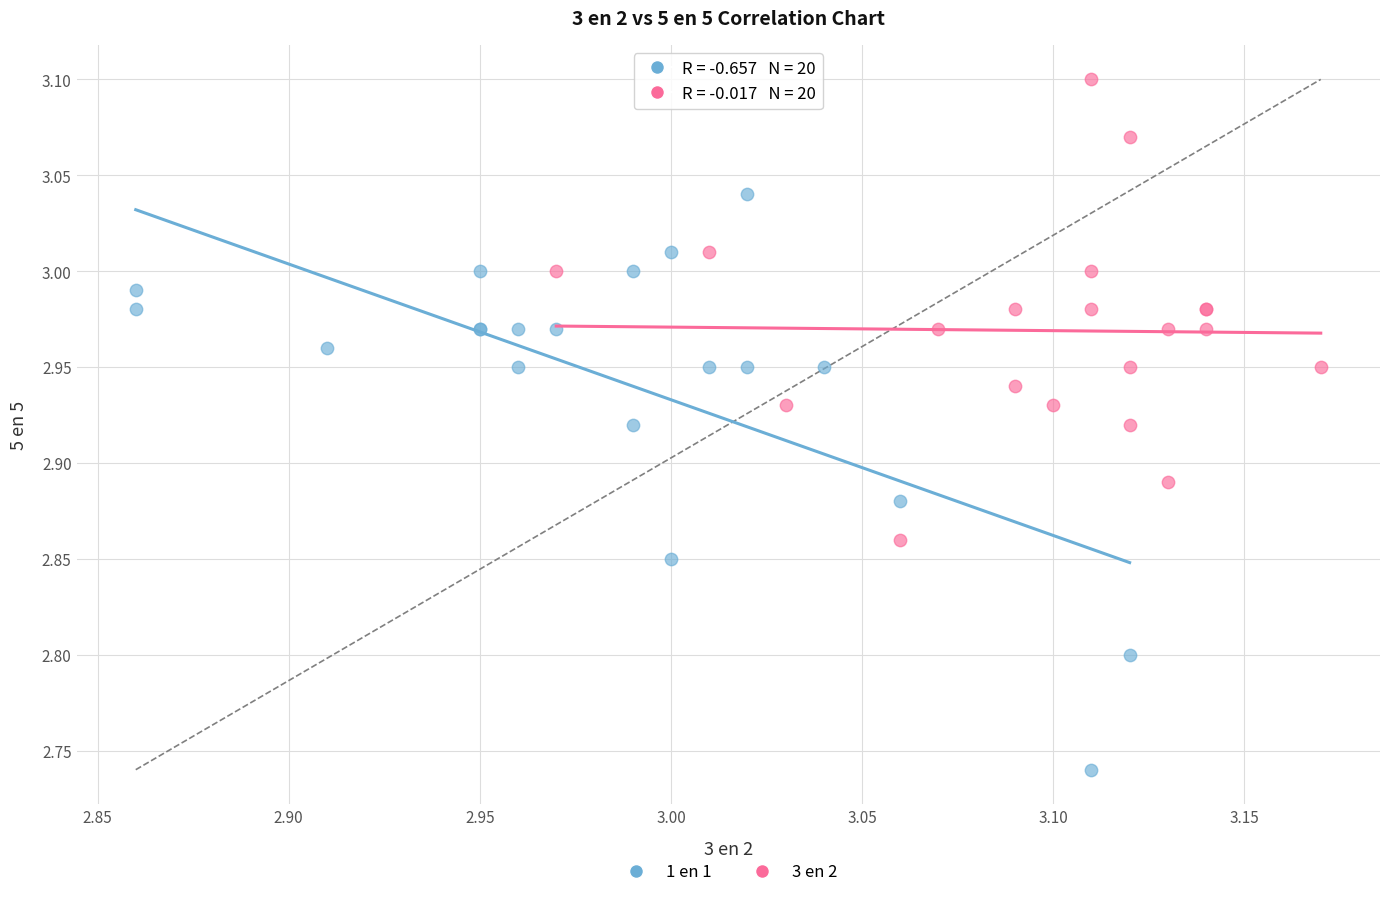

Which series reaches the maximum Y coordinate?

3 en 2